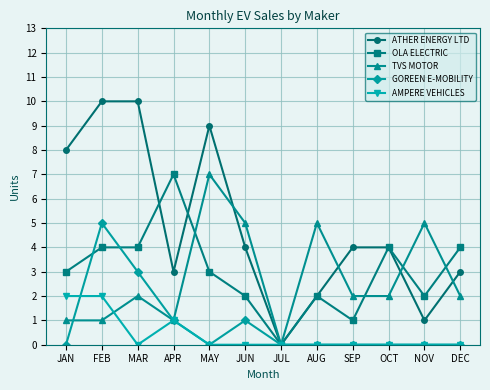

Does the chart have visible grid lines?

Yes